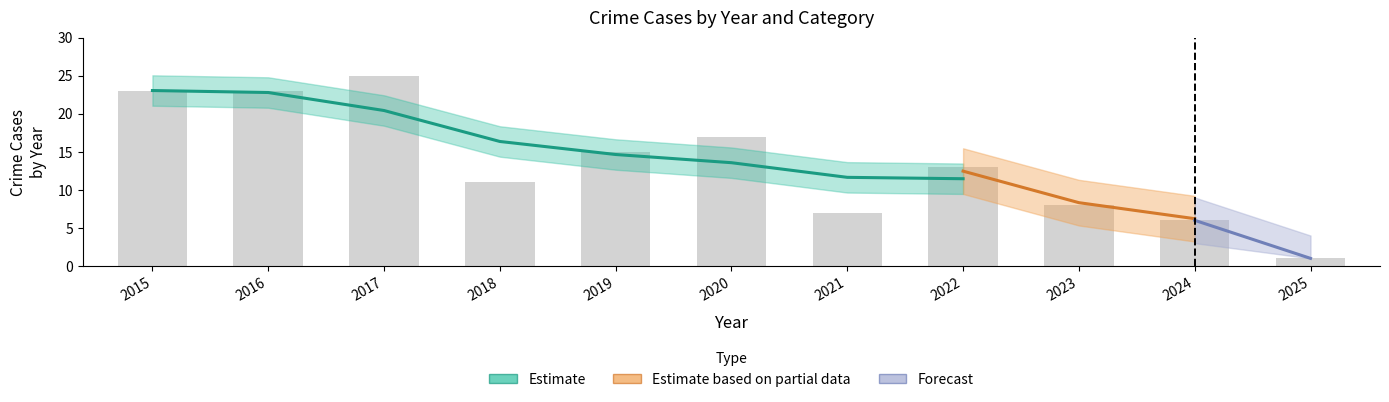

Count the number of categories in the chart.

11